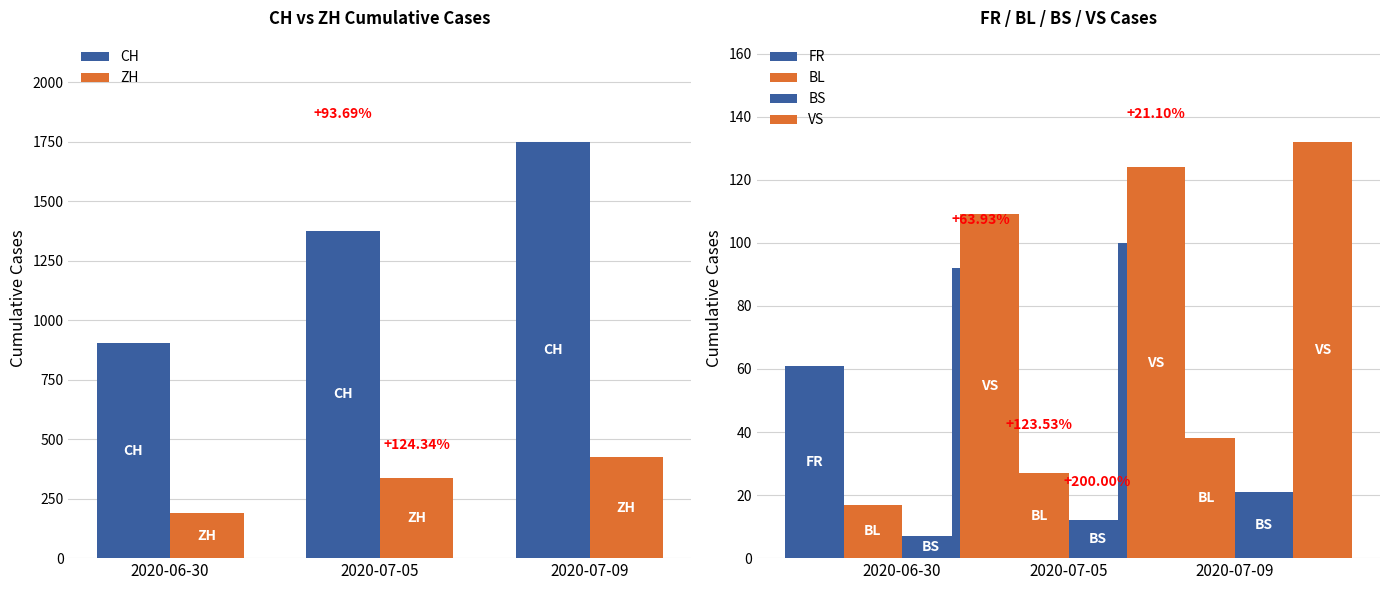

How many groups of bars are there?

3